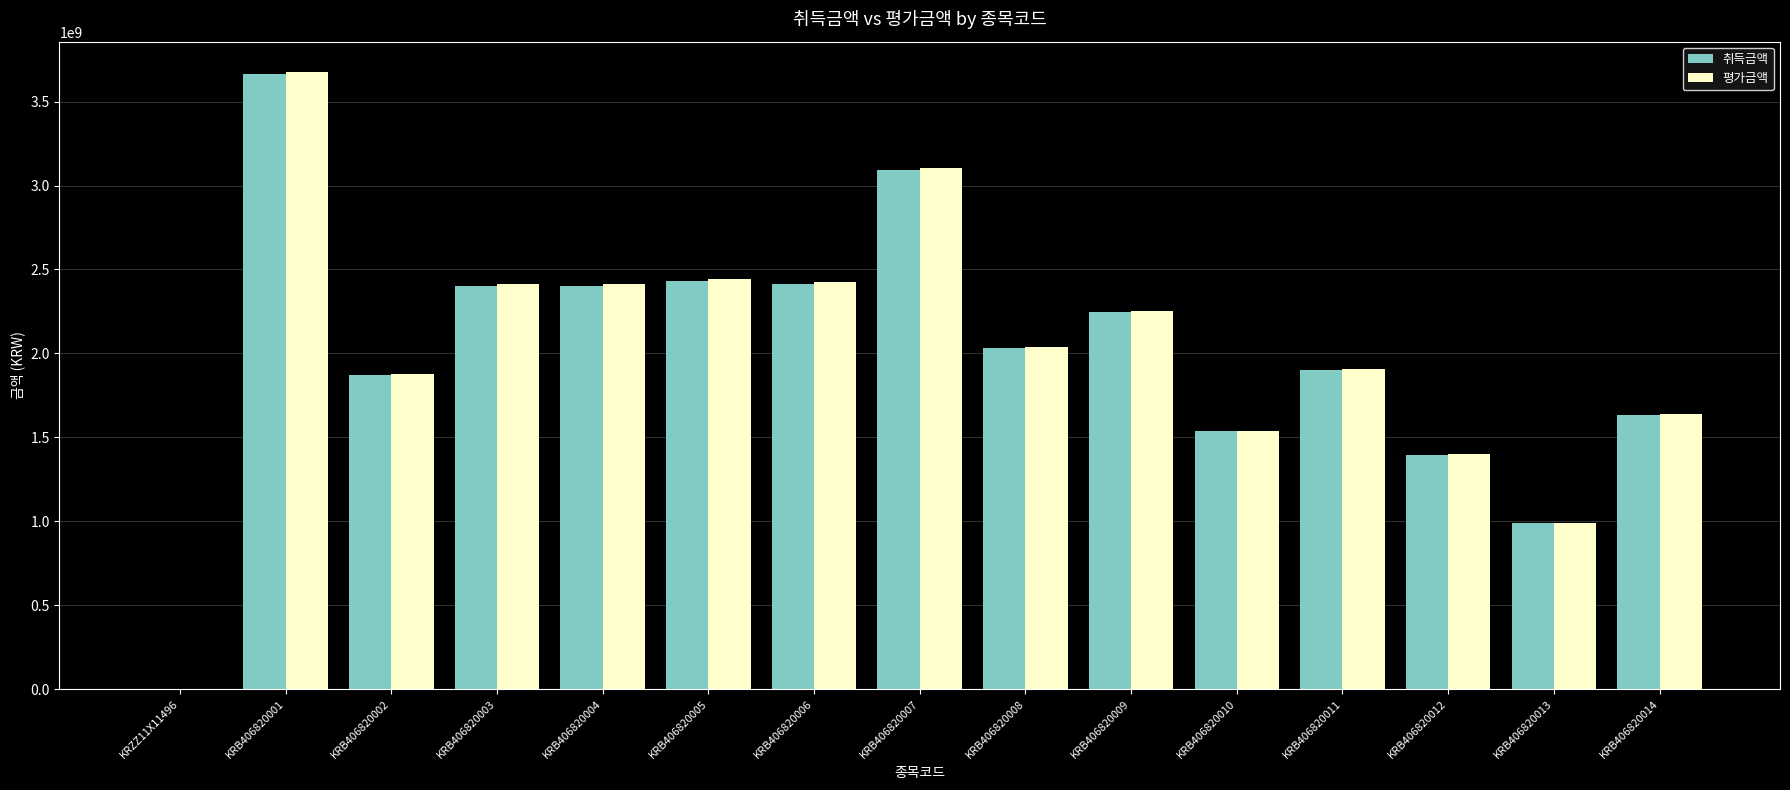

The value of 평가금액 at KRB406820003 is 1620700616. True or false?

False